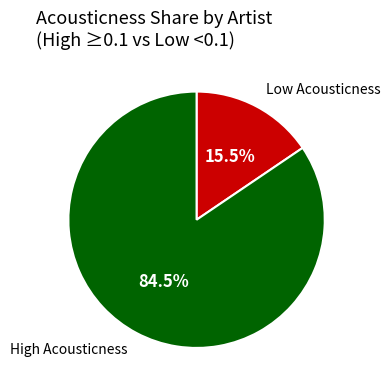

How many slices are in this pie chart?

2